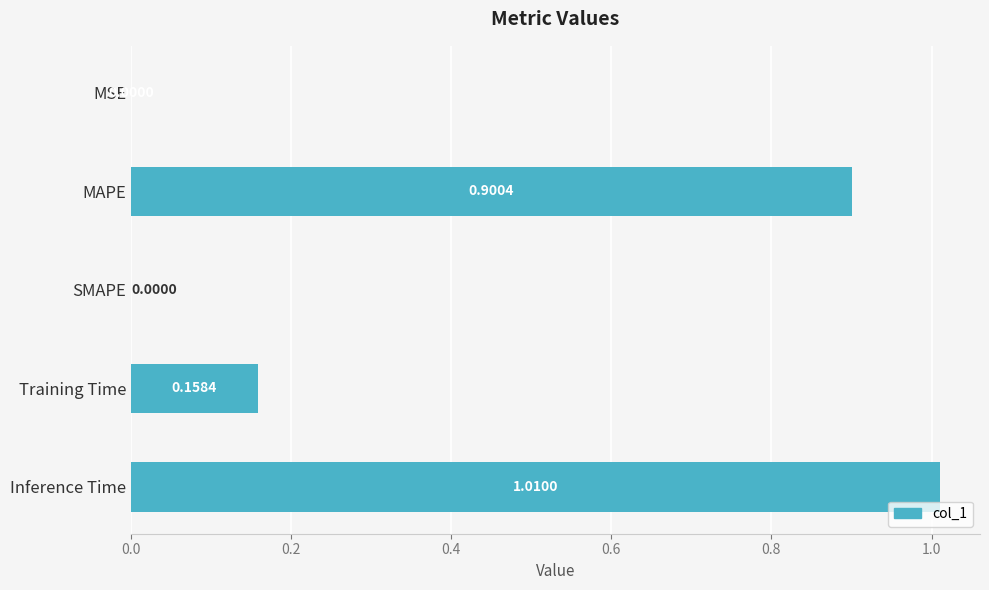

What is the sum of all values?

2.1